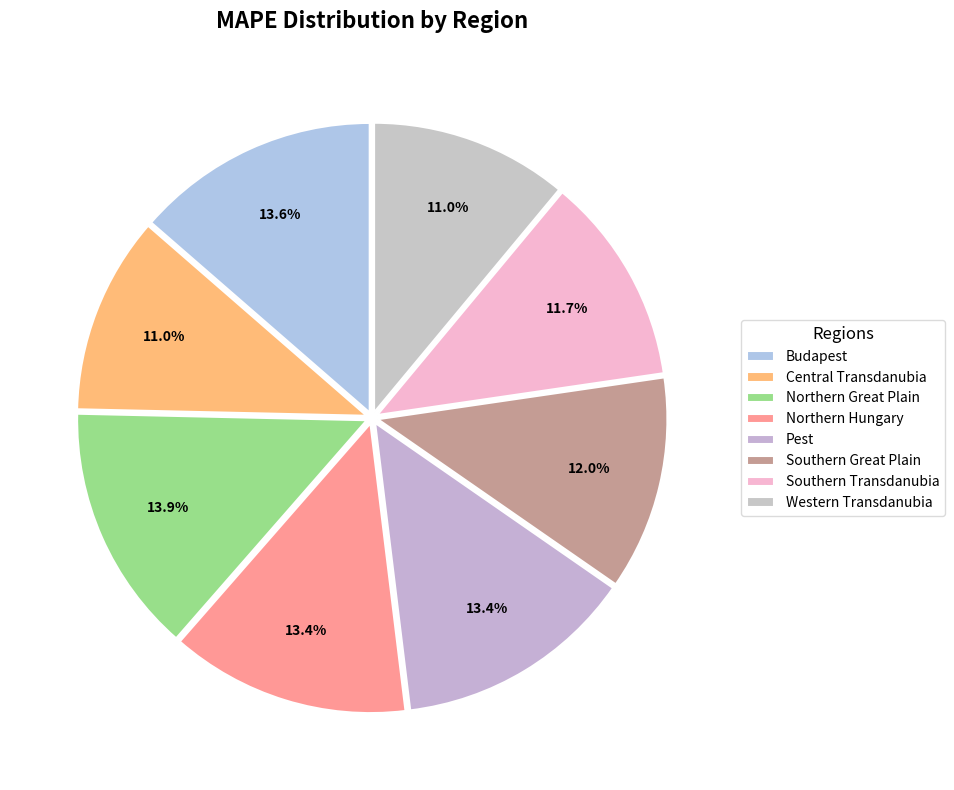

How many segments does this pie chart have?

8